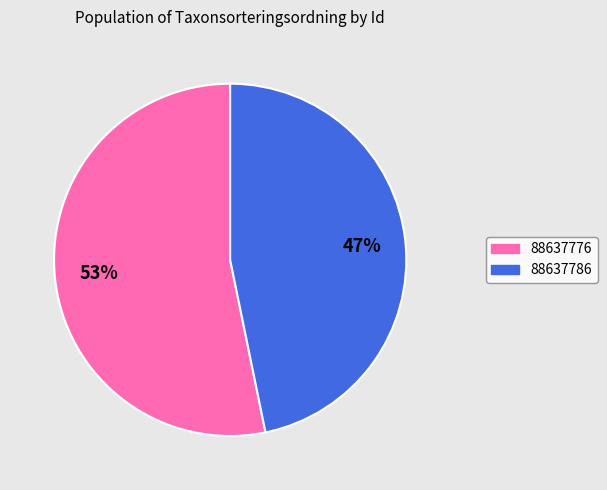

Is the sum of 88637786 and 88637776 greater than half?

Yes